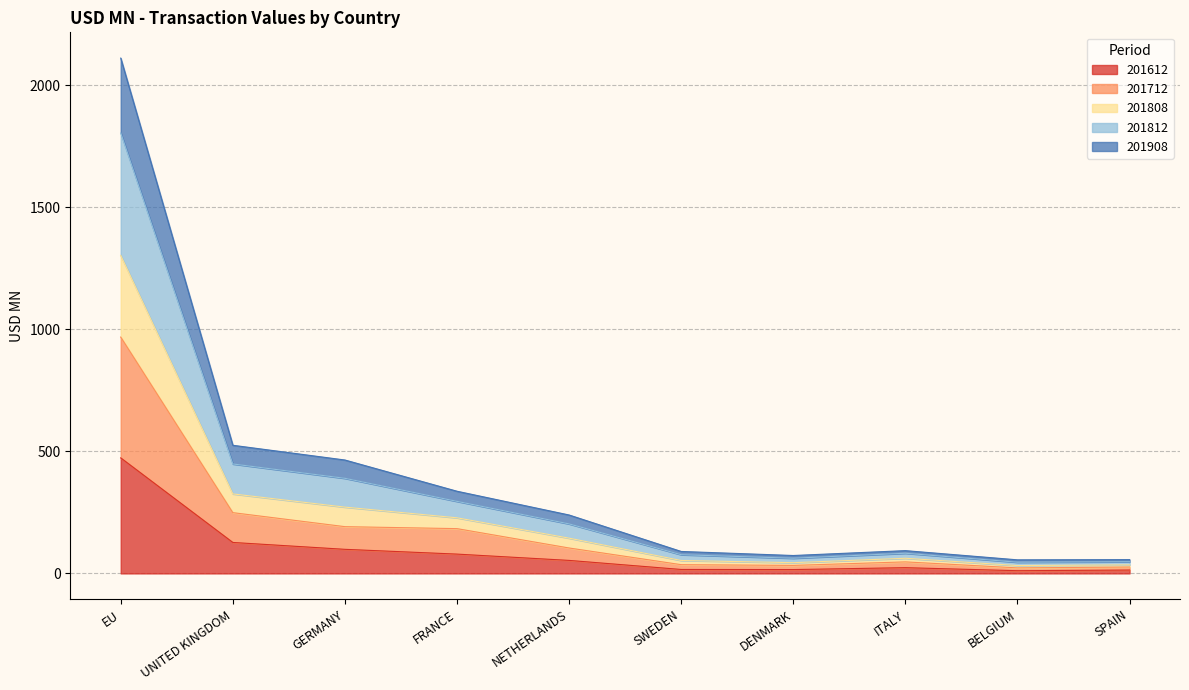

At which category is the sum across all series the highest?

EU